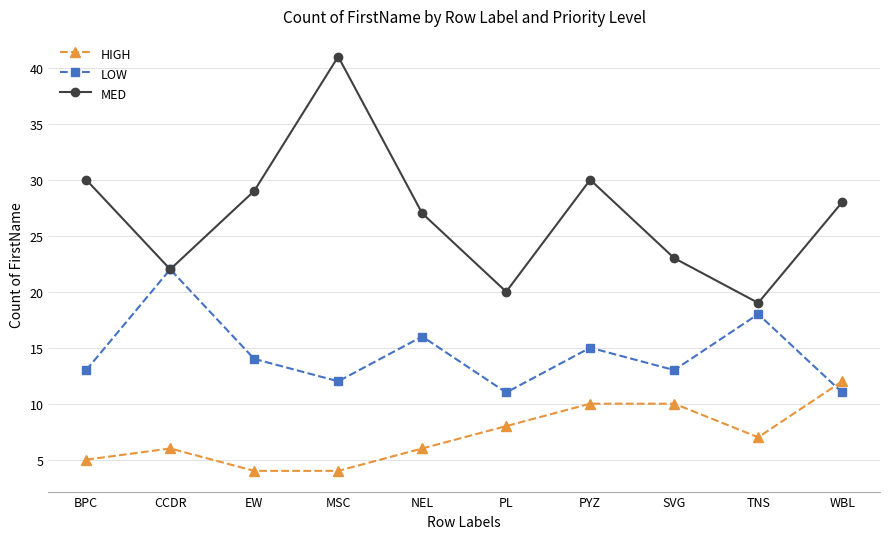

What is the sum of all LOW values?

145